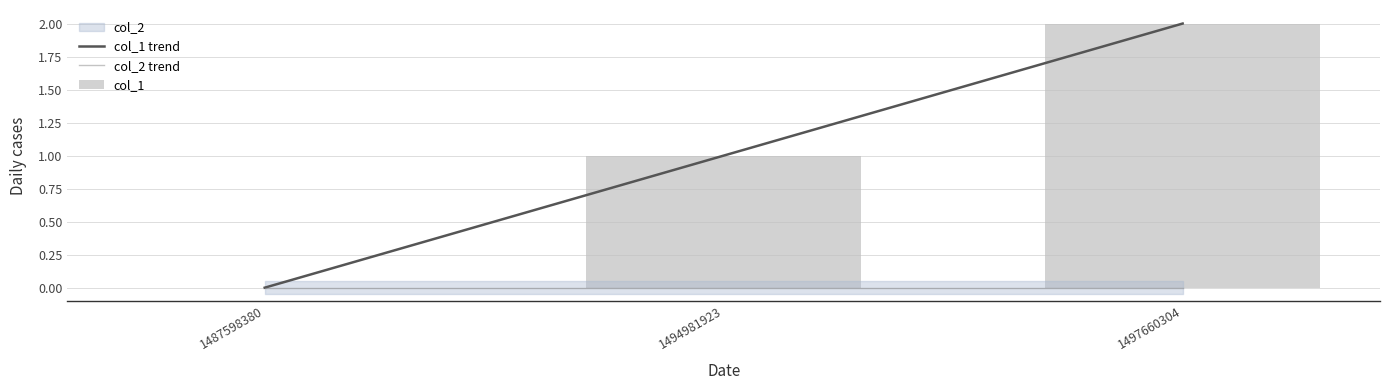

What is the sum of all col_1 trend values?

3